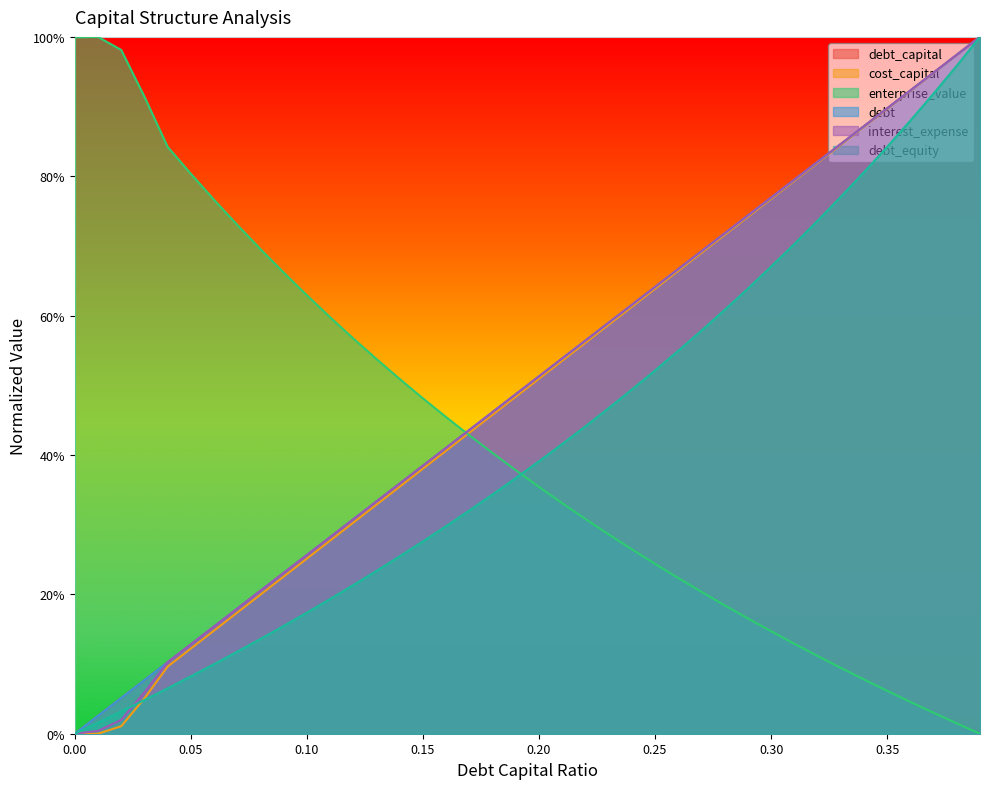

At how many categories does at least one series exceed 0?

40